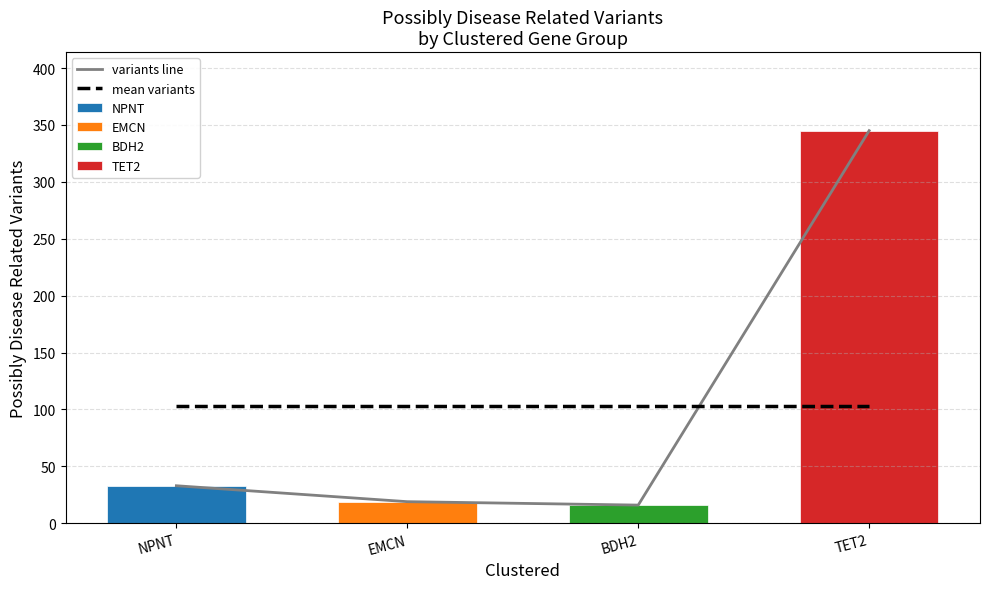

Is the value of mean variants at TET2 greater than the value of variants line at EMCN?

Yes